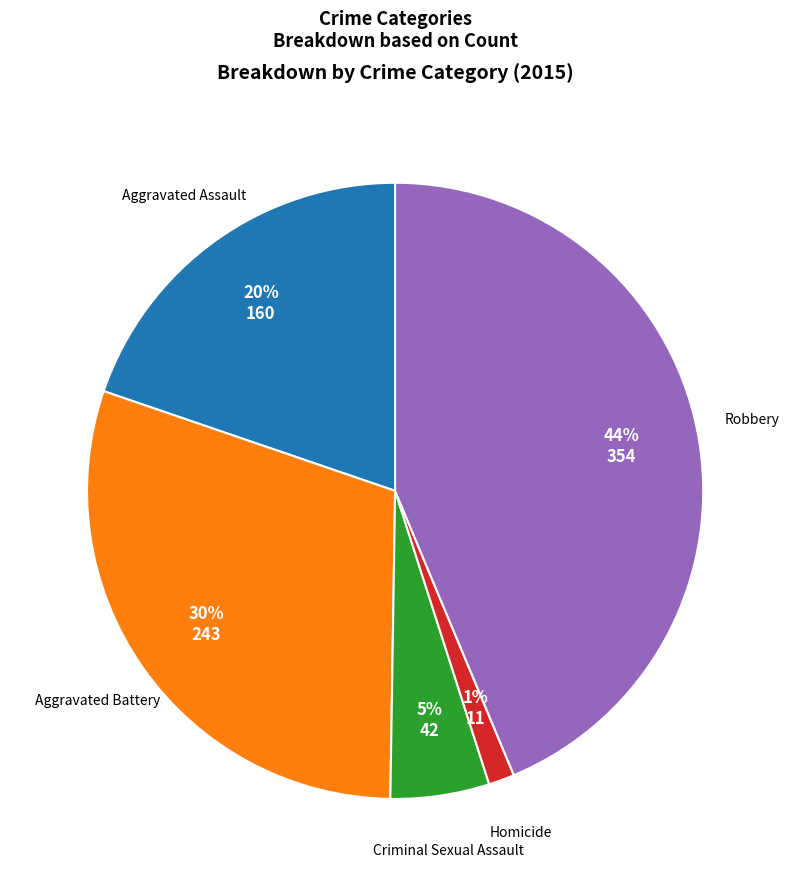

Count the number of slices in the pie.

5